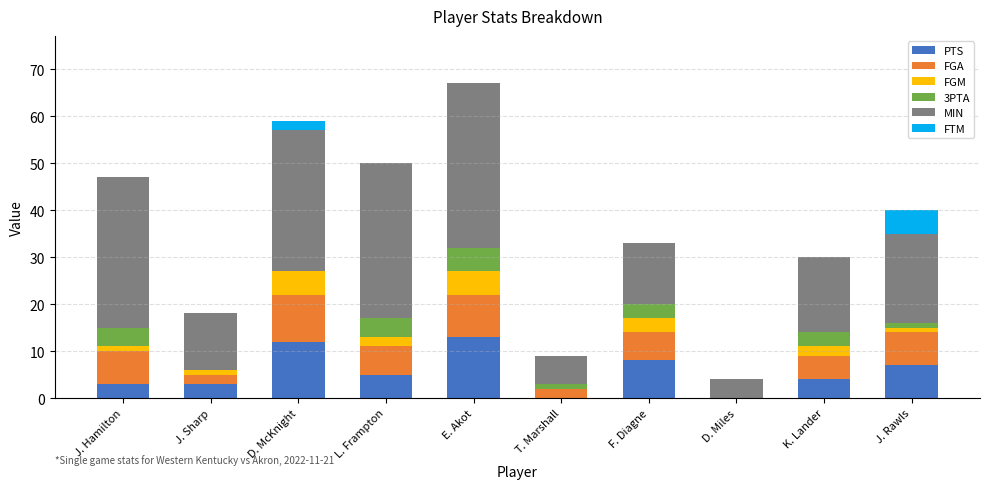

The PTS series shows 3 at F. Diagne. True or false?

False